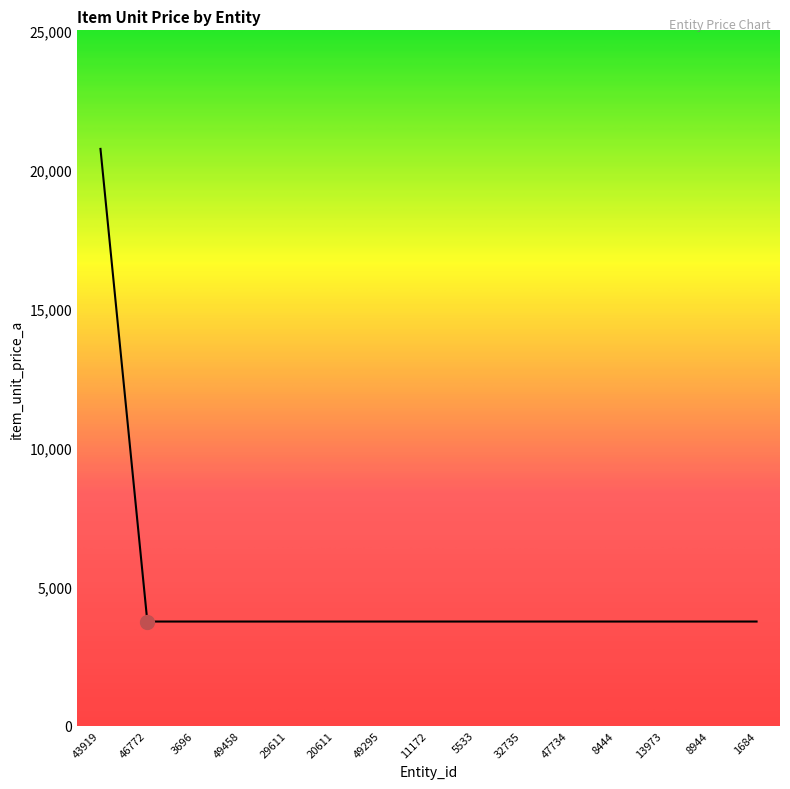

What is the ratio of the value at 3696 to the value at 8444?

1.0